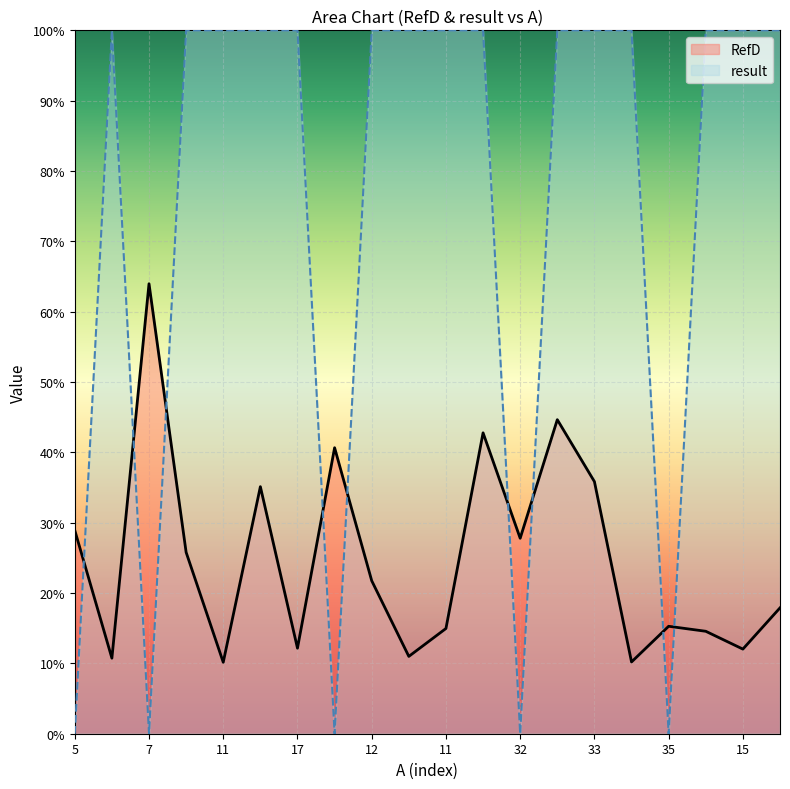

At which label is result closest to 0?

5